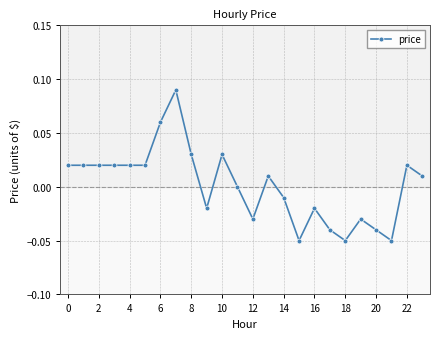

How many series are shown in this chart?

1